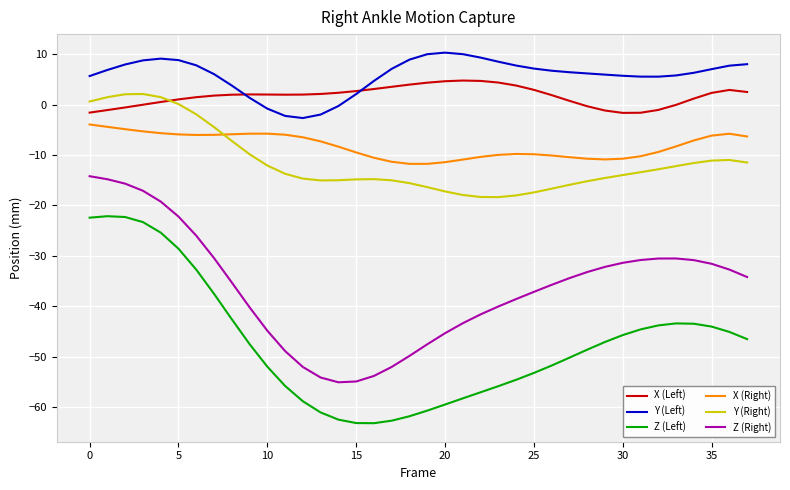

Which series has the largest total across all categories?

Y (Left)